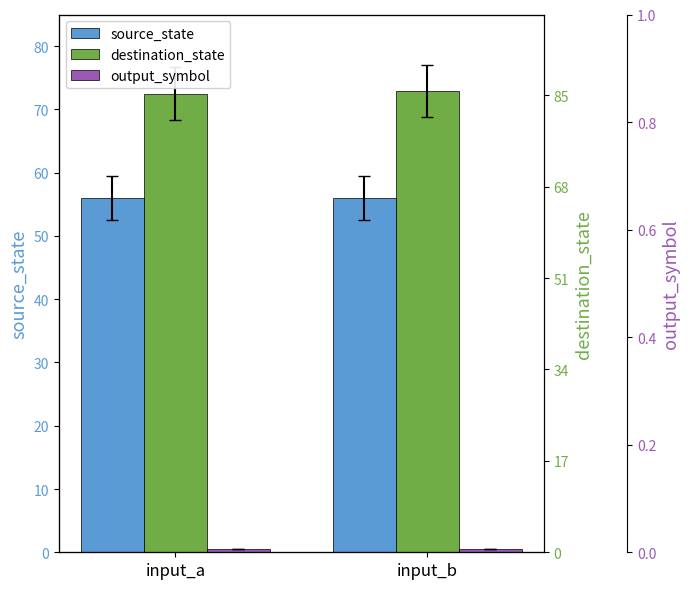

What is the value of the source_state bar at the 1st from the left?

56.0